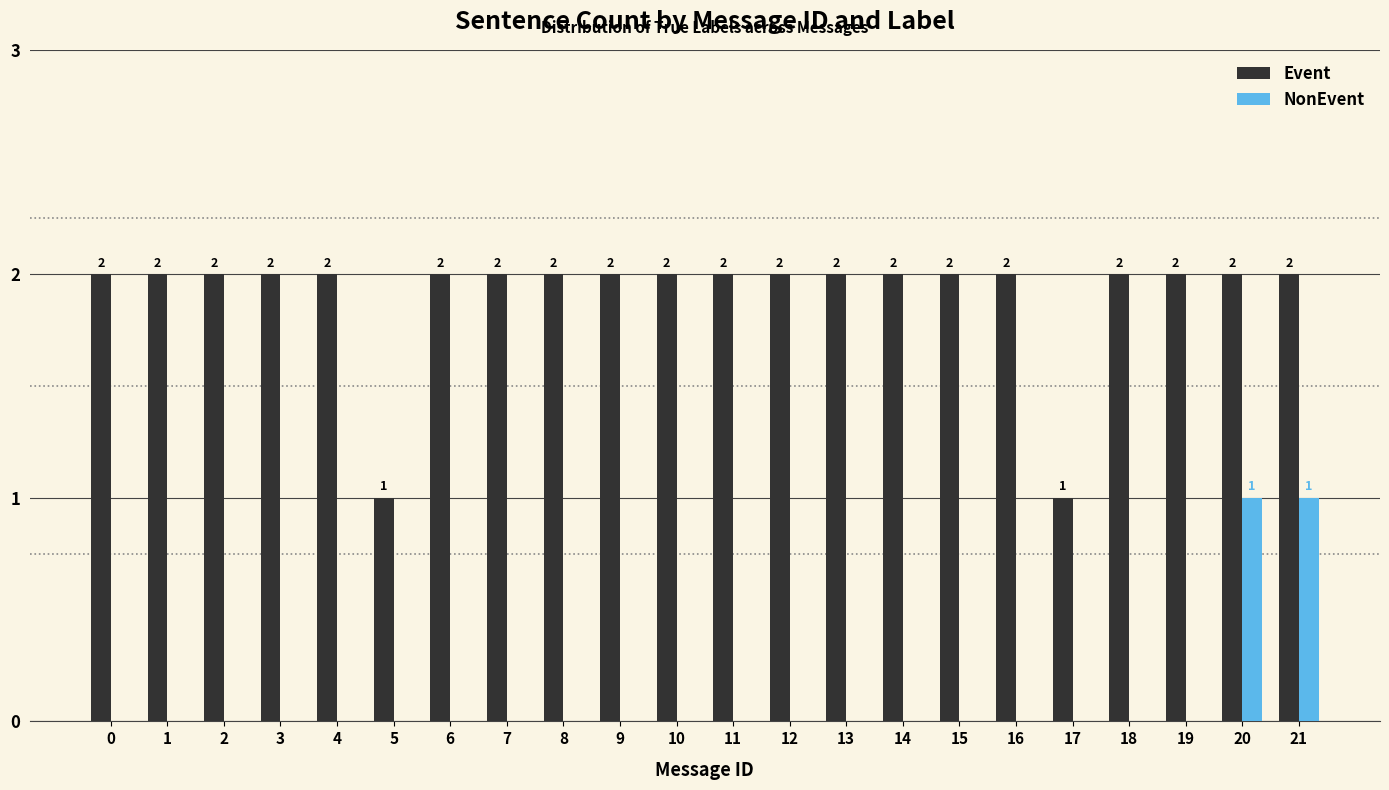

True or false: NonEvent has a value of 1 at 8.

False